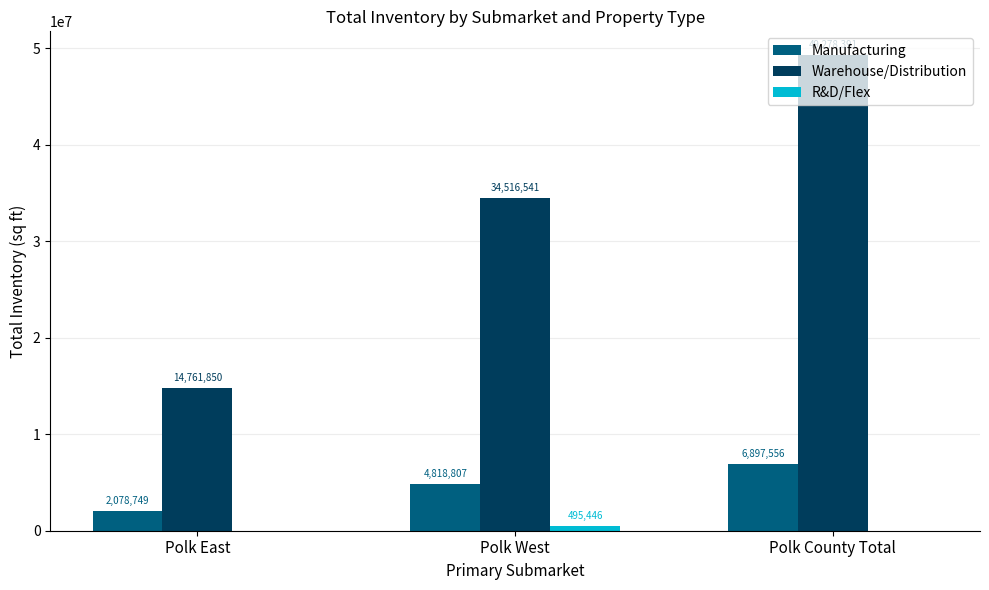

What is the highest value of the Warehouse/Distribution series?

49278391